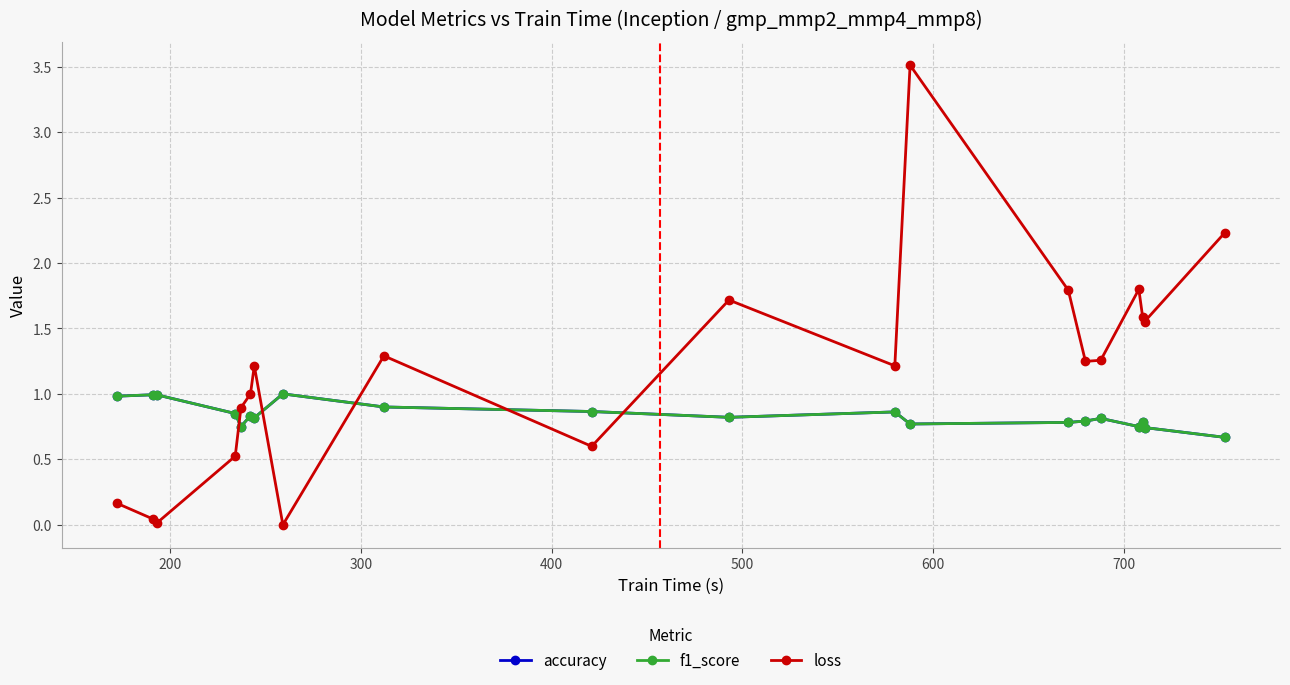

Which series ends up on top after the final intersection of accuracy and loss?

loss